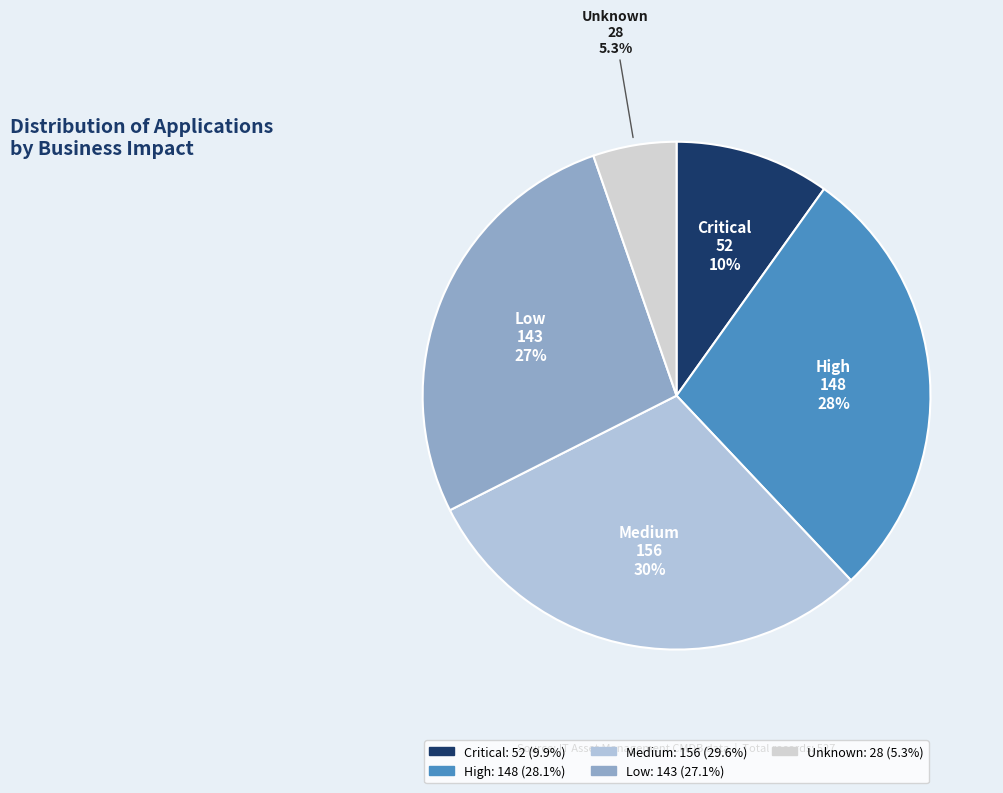

The Unknown slice represents 1% of the pie. True or false?

False